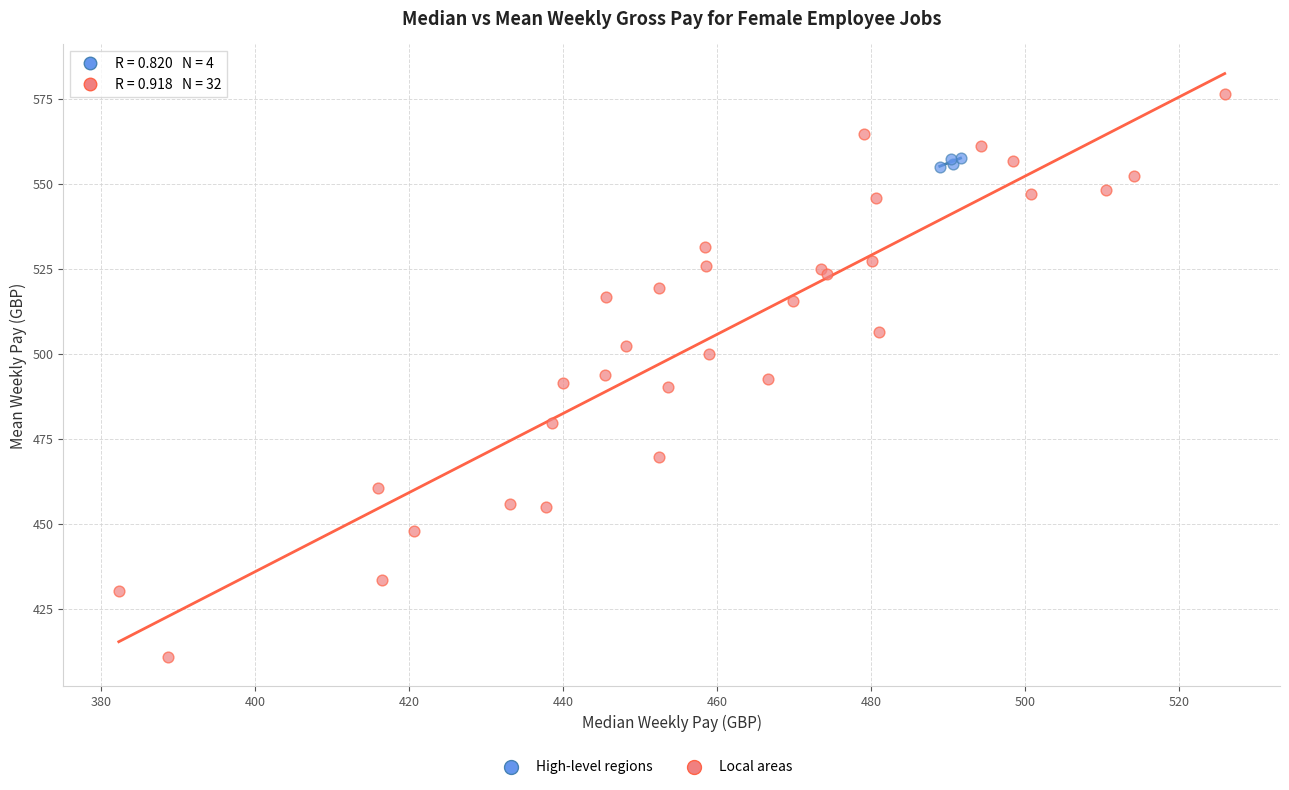

Which series reaches the minimum Y coordinate?

Local areas